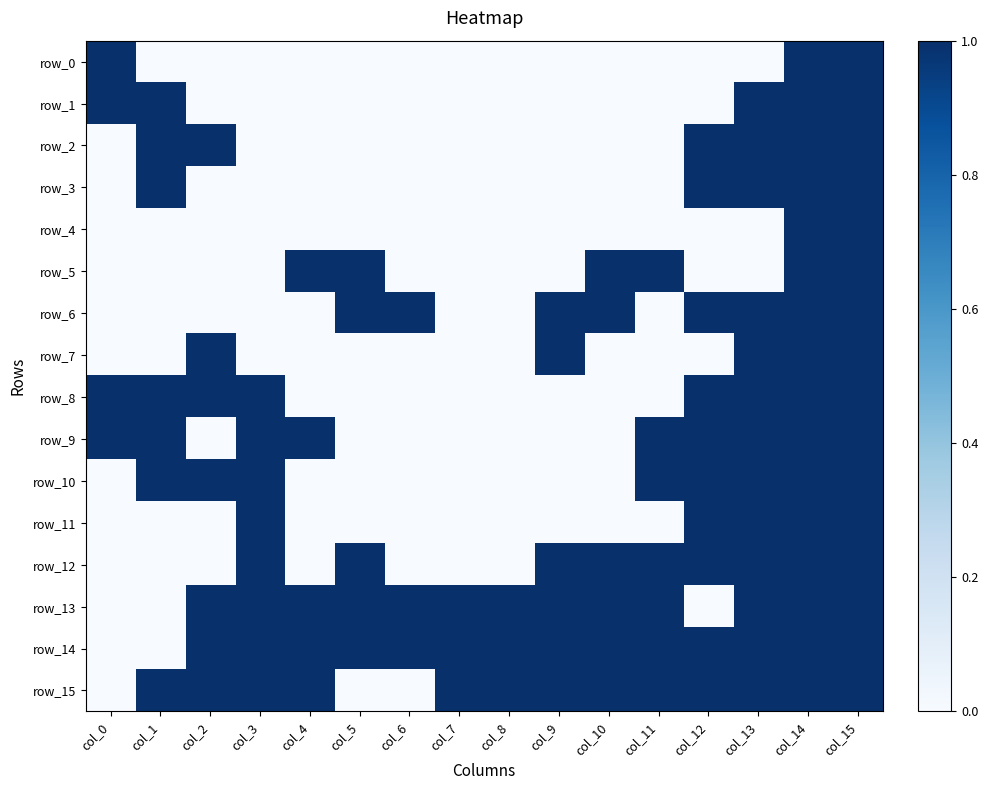

Which series changed the most between col_1 and col_7?

row_1